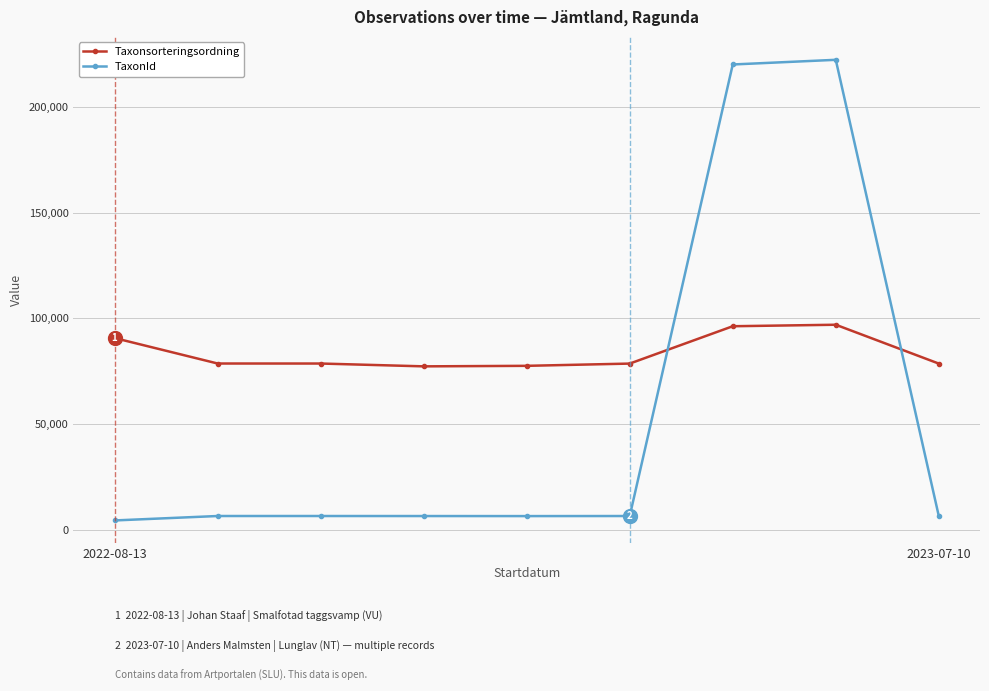

Which series has the largest total across all categories?

Taxonsorteringsordning